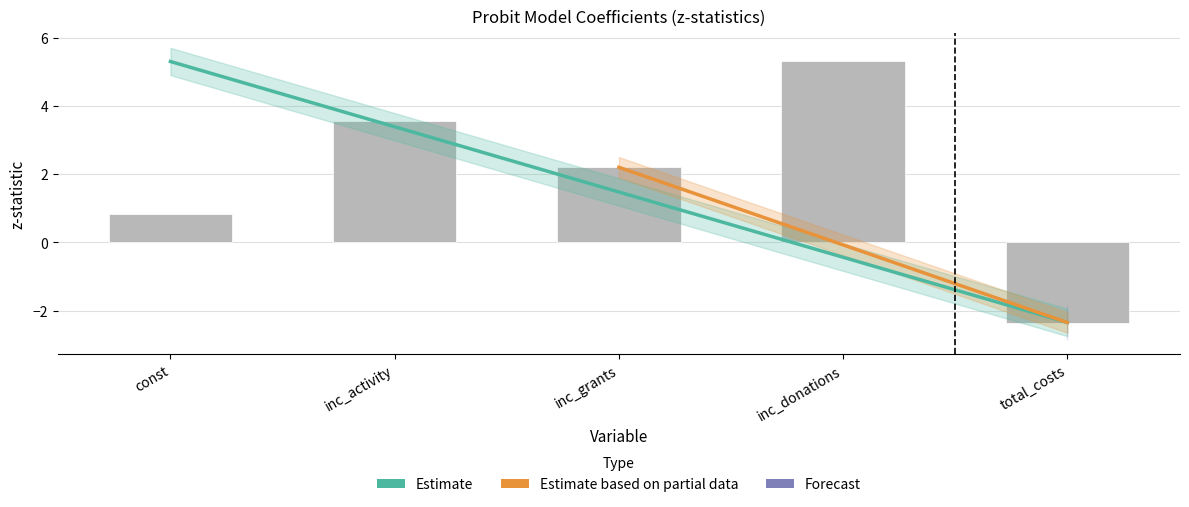

How many groups of bars are there?

5